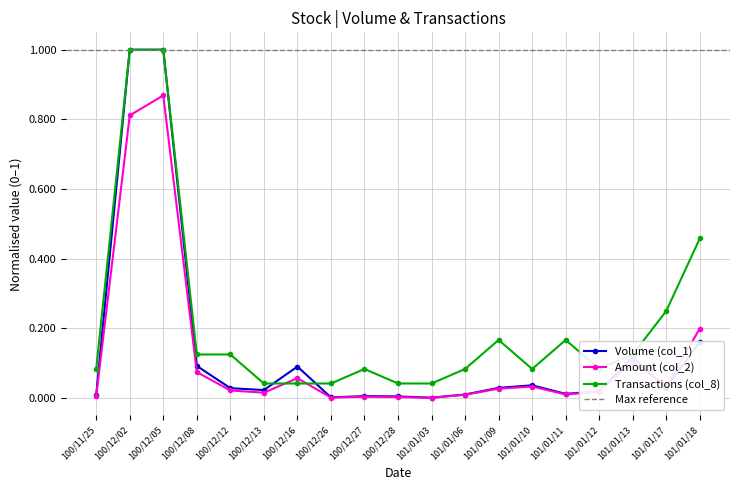

What is the average value of the Amount (col_2) series?

0.1